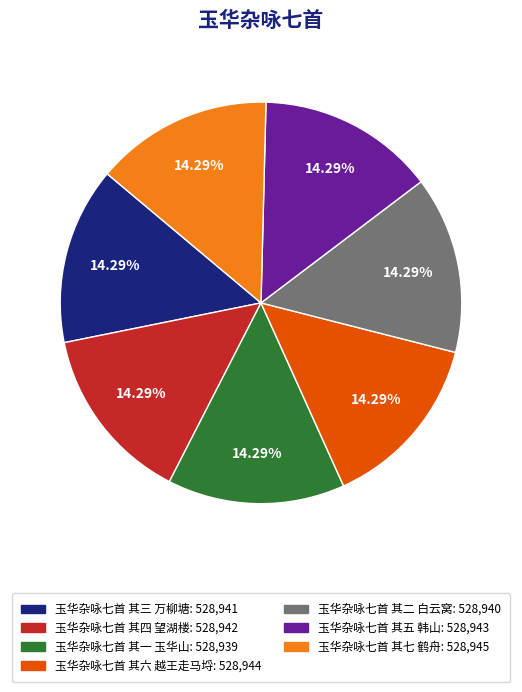

Does 玉华杂咏七首 其四 望湖楼 account for over 50% of the chart?

No